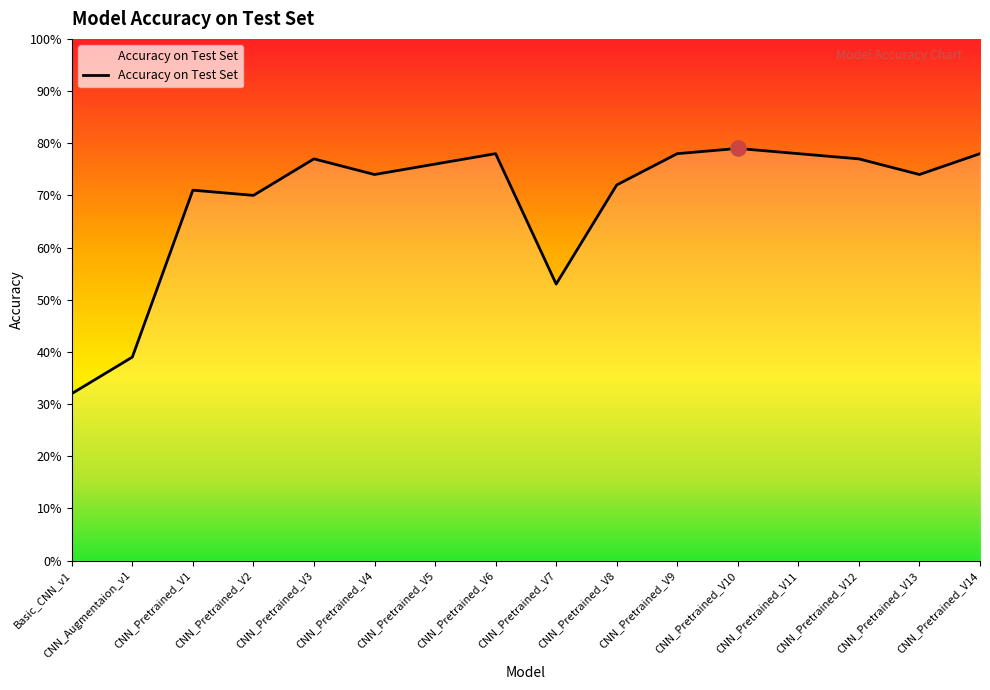

Which has a higher value, CNN_Pretrained_V11 or CNN_Pretrained_V10?

CNN_Pretrained_V10